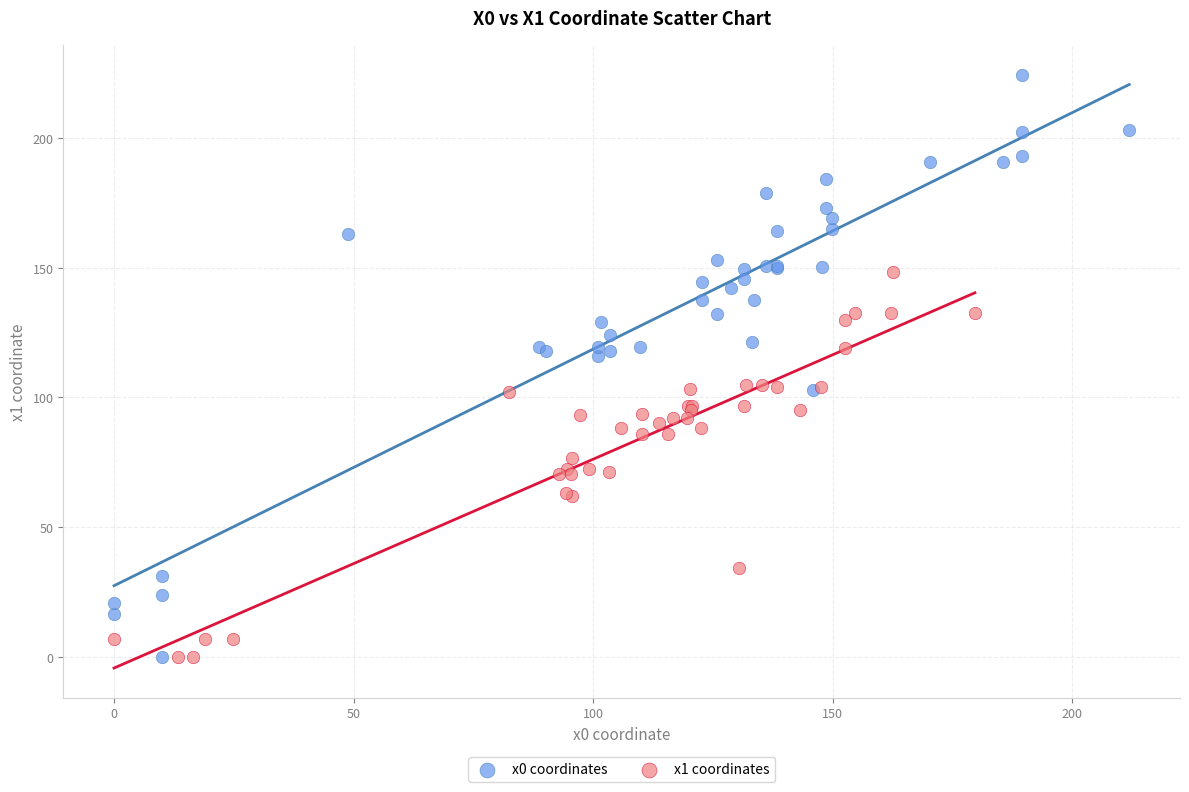

Which series contains the highest Y value?

x0 coordinates